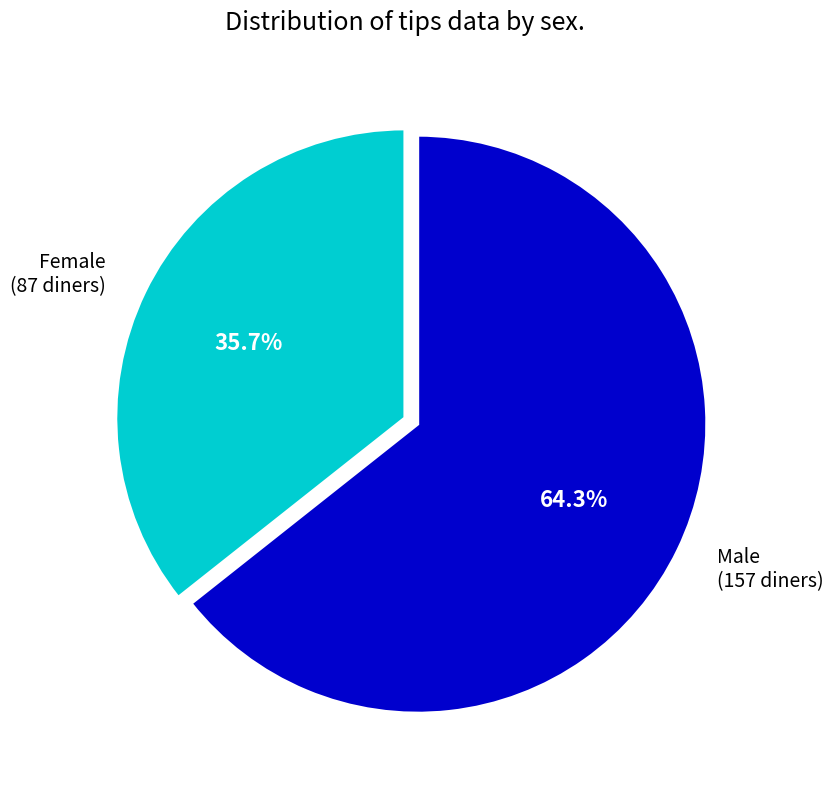

Does Female account for over 50% of the chart?

No